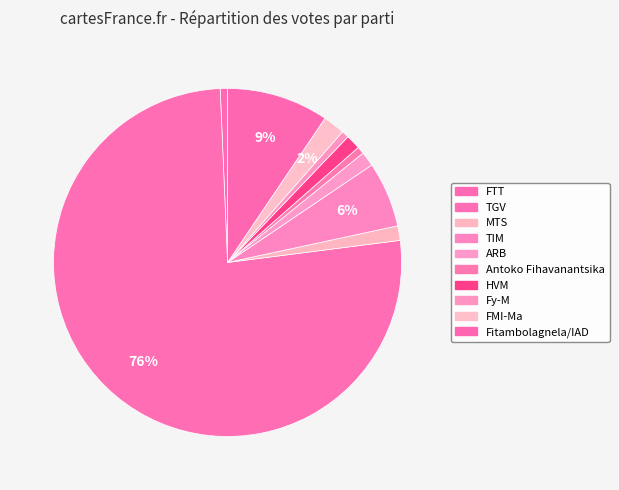

Which slice is the largest?

TGV